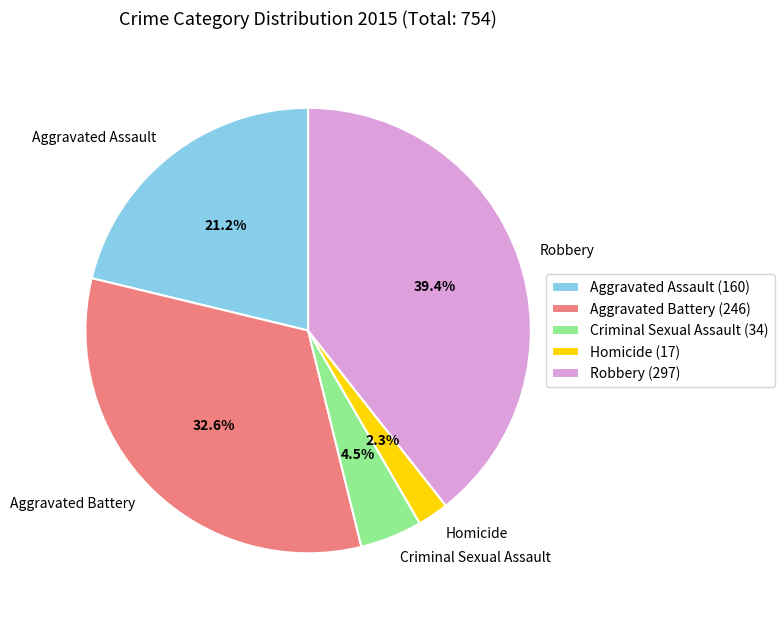

Is there any slice that represents more than half of the pie?

No